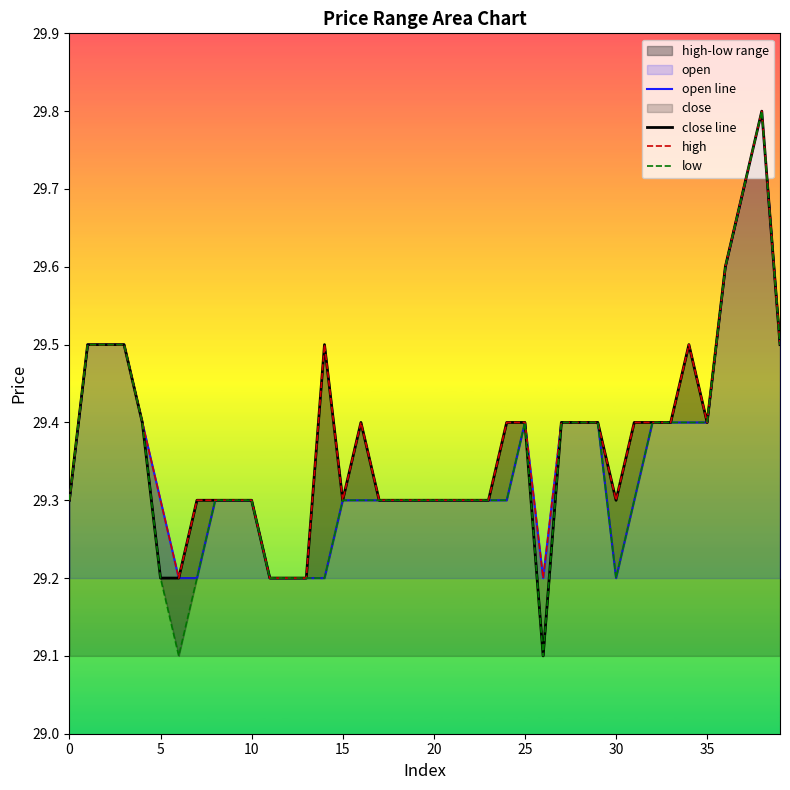

Which category has the highest value across all series?

38